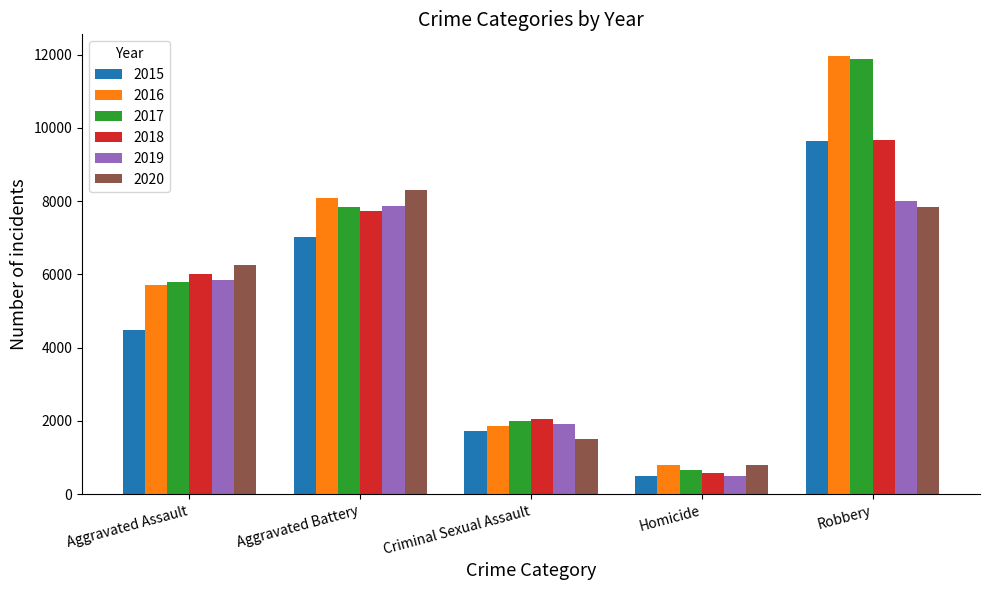

What is the smallest value displayed?

496